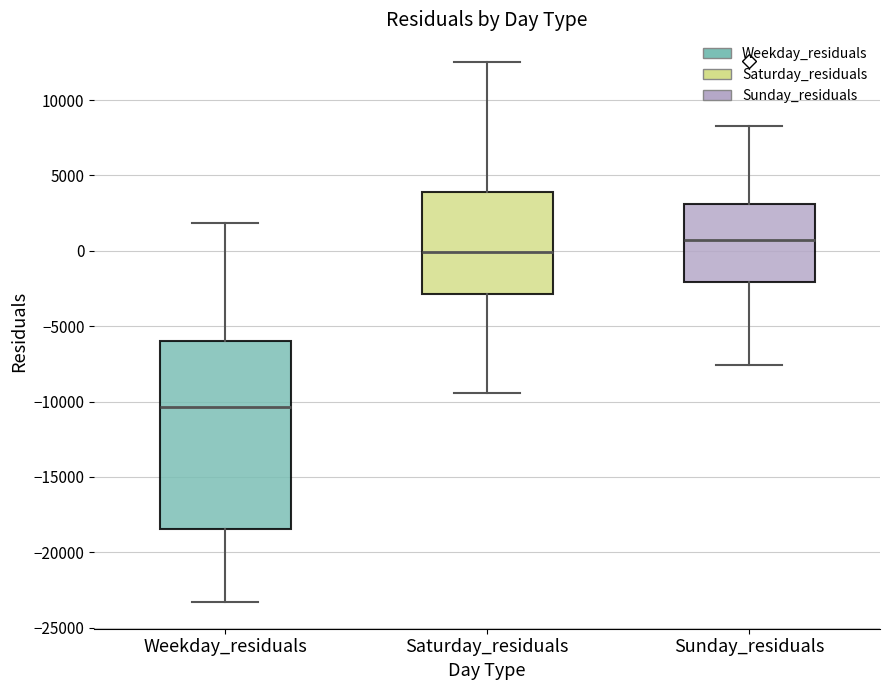

Reading left to right, read every box against the y-axis: the position of its median line, the range the box covers, and the ends of its whiskers. The values are not printed on the chart, so give them approximately, as read against the axis.

Weekday_residuals: median -10500, box -18500 to -6000, whiskers -23500 to 2000
Saturday_residuals: median 0, box -3000 to 4000, whiskers -9500 to 12500
Sunday_residuals: median 500, box -2000 to 3000, whiskers -7500 to 8500